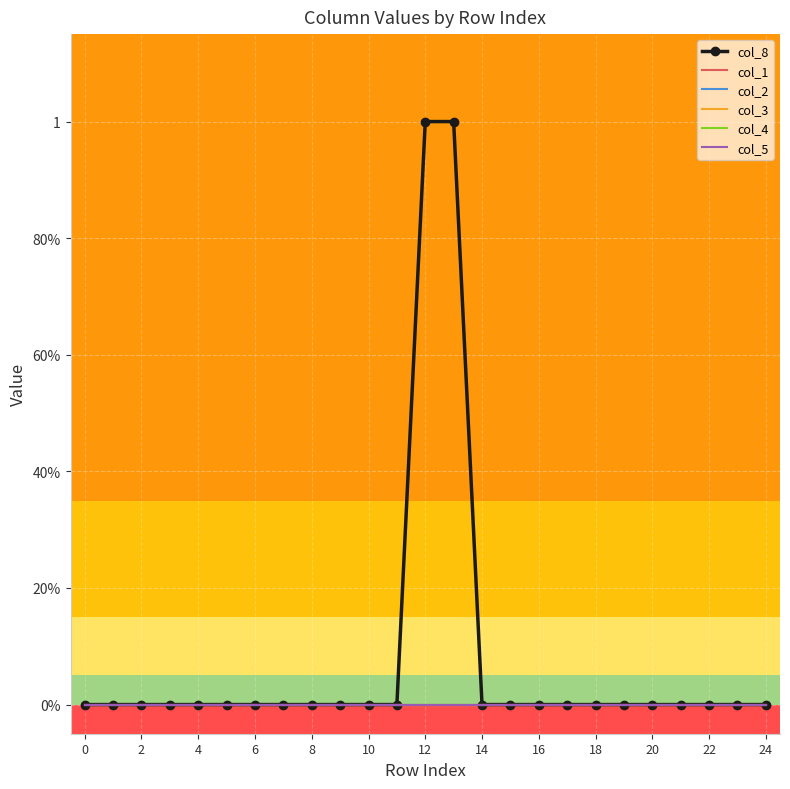

True or false: col_5 and col_8 intersect in this chart.

False